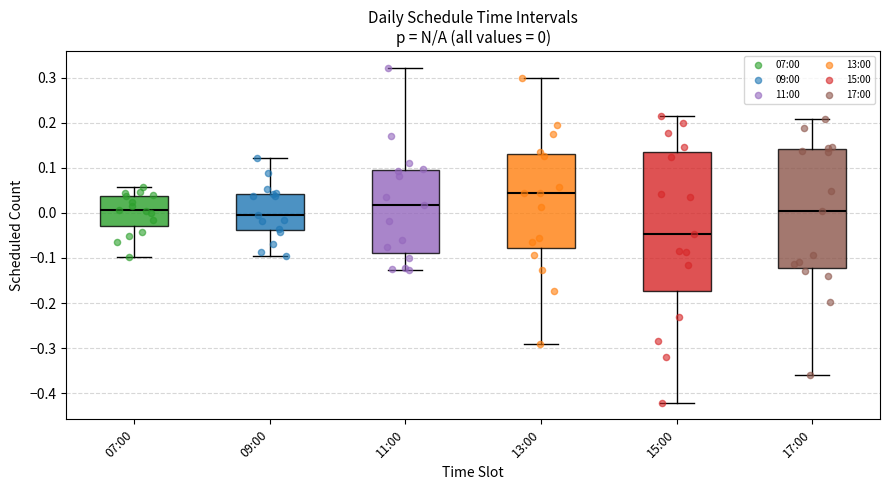

Which box is the tallest, from its lower edge to its upper edge?

15:00